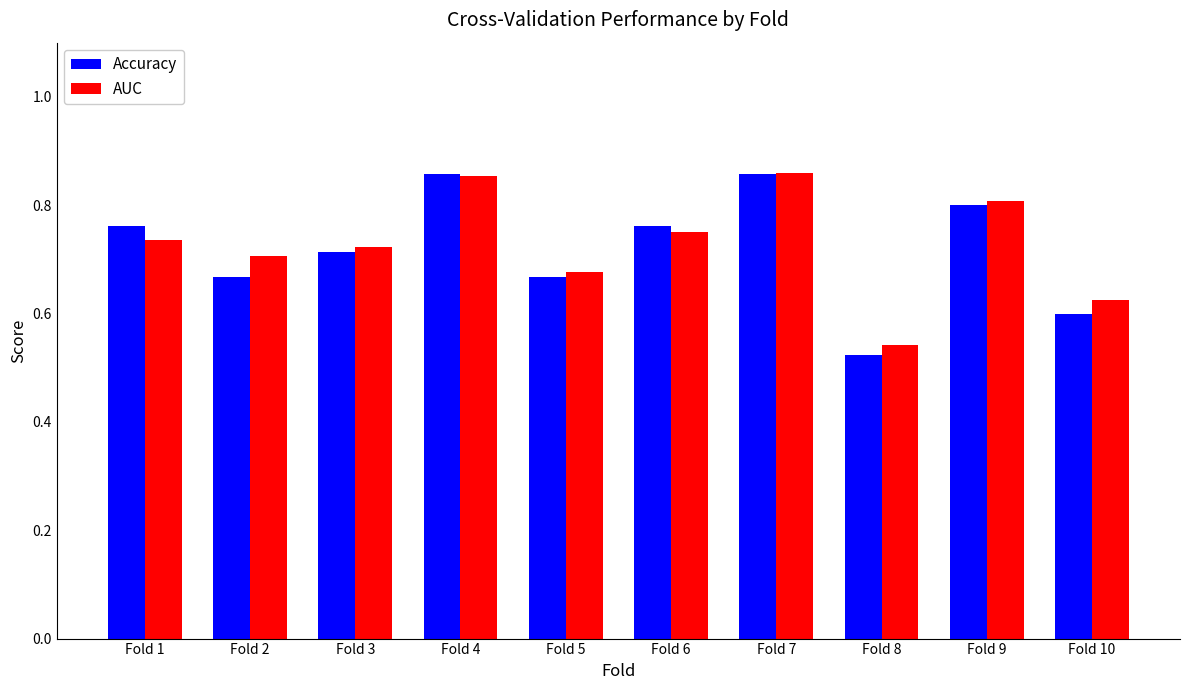

Is the value of AUC at Fold 6 greater than the value of Accuracy at Fold 10?

Yes